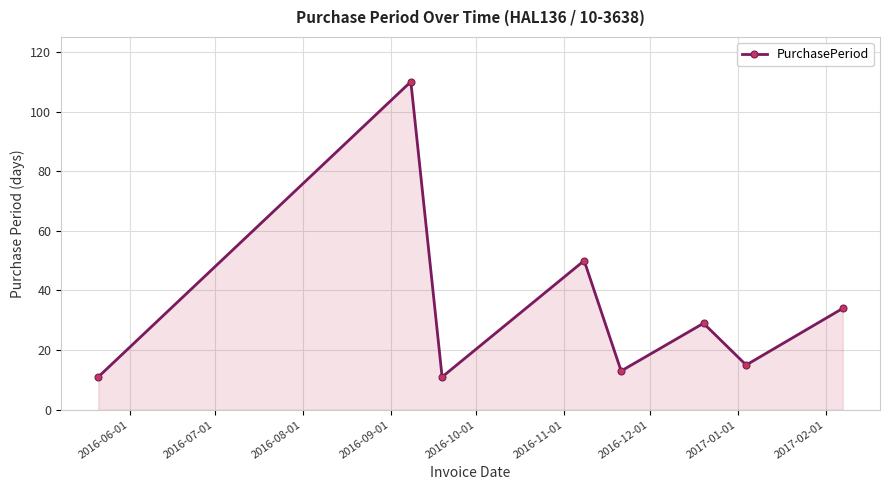

What is the greatest value displayed?

110